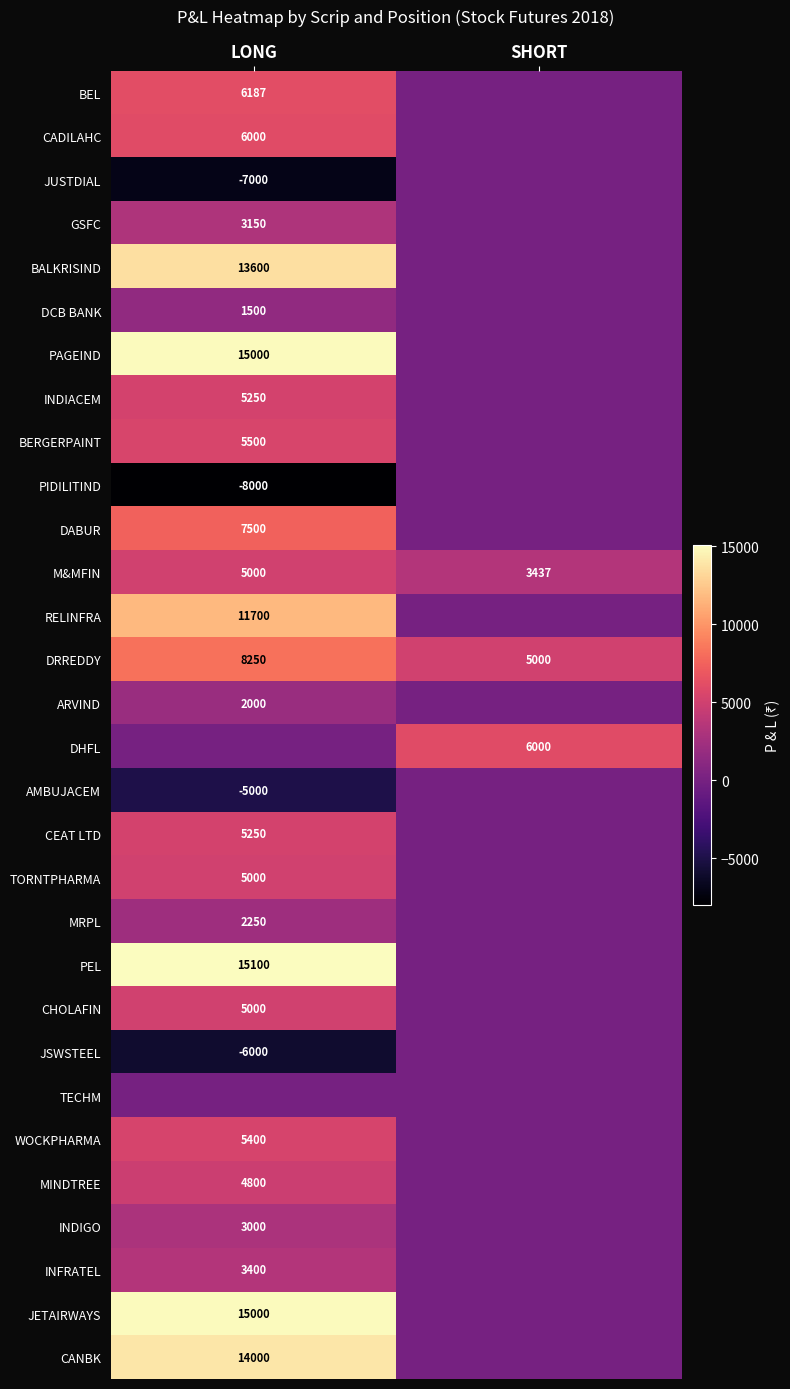

At how many categories does at least one series exceed 14337?

1